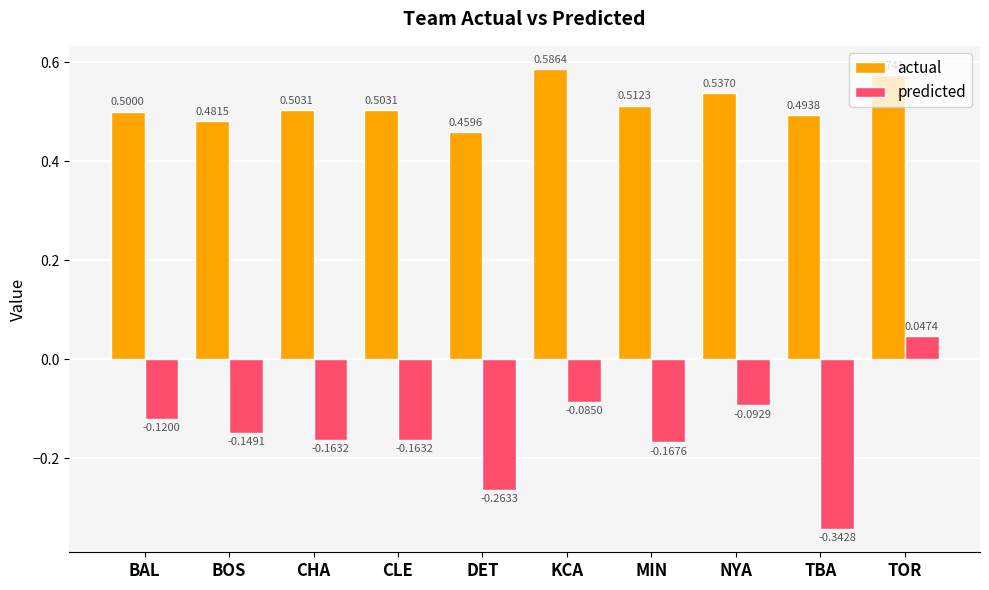

At MIN, list the series in order from smallest to largest.

predicted, actual